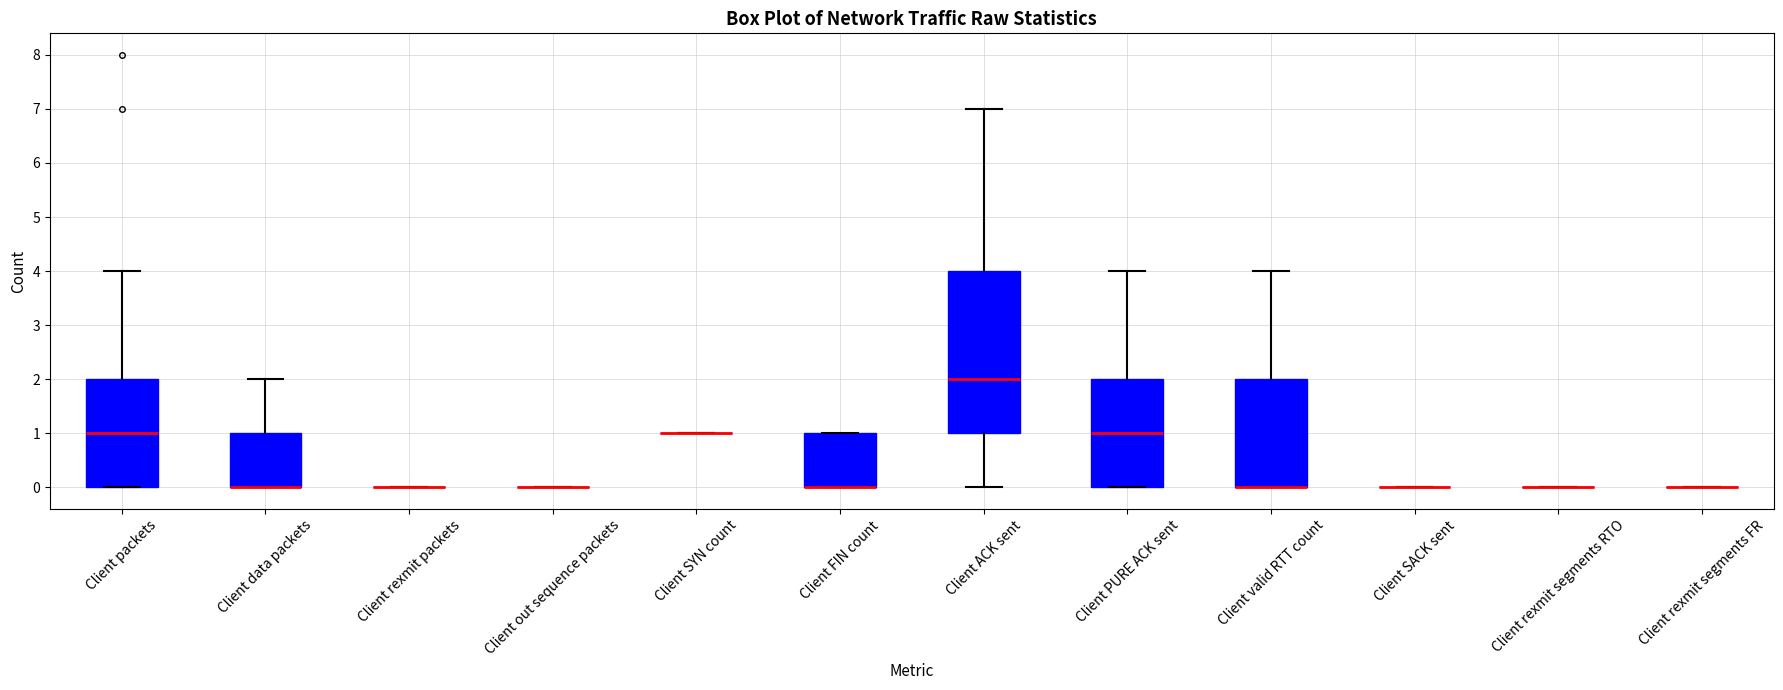

Where is the upper edge of the box for Client valid RTT count on the y-axis? The values are not printed on the chart, so give them approximately, as read against the axis.

2